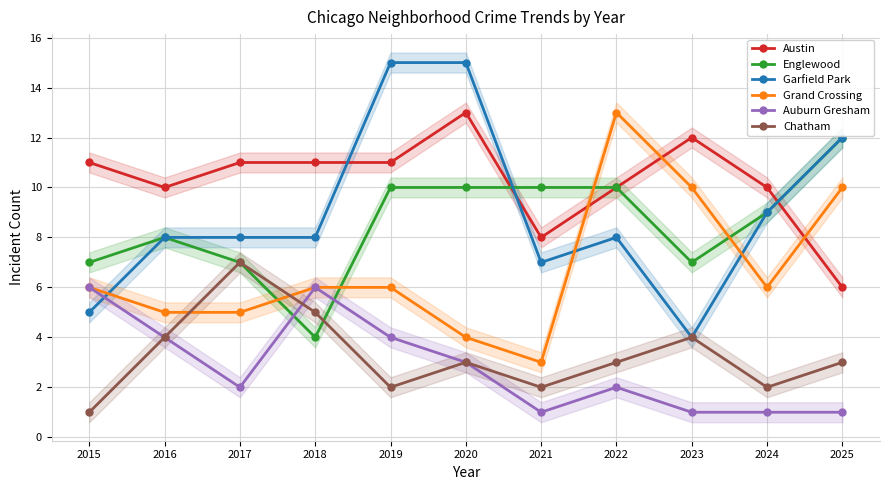

Between which two adjacent categories do Austin and Englewood first intersect?

2020 and 2021